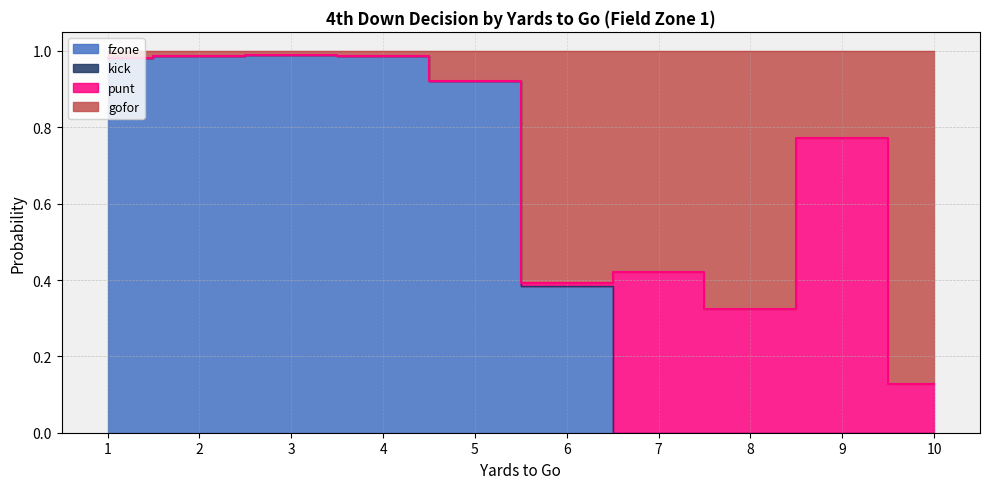

What is the highest value of the fzone series?

1.0